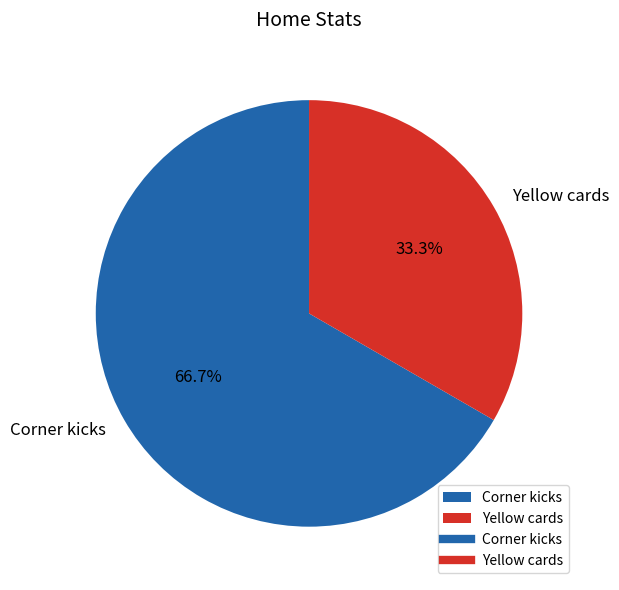

Between Yellow cards and Corner kicks, which is larger?

Corner kicks